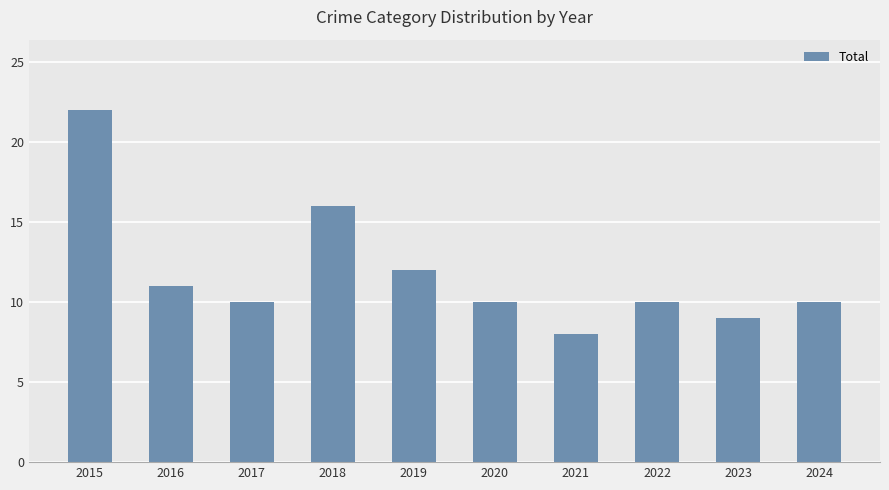

How many distinct data groups are displayed?

1